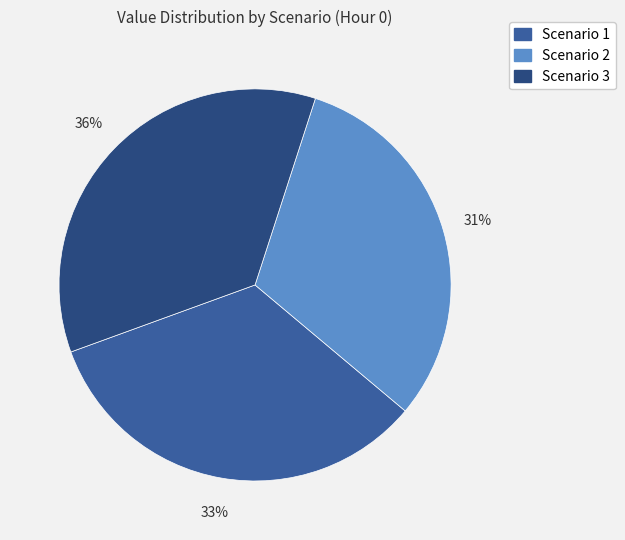

What is the ratio of the value at Scenario 3 to the value at Scenario 1?

1.1